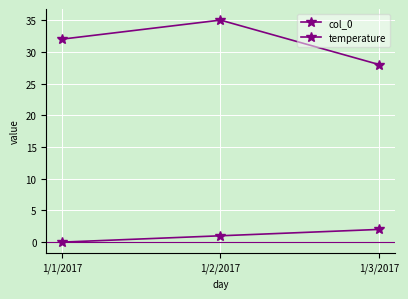

What is the label of the 3rd point from the left?

1/3/2017